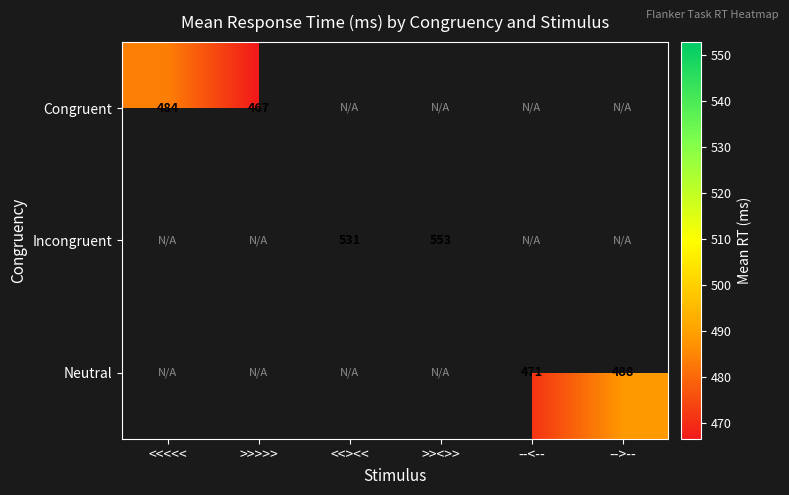

True or false: Incongruent has a value of 531.0 at <<><<.

True